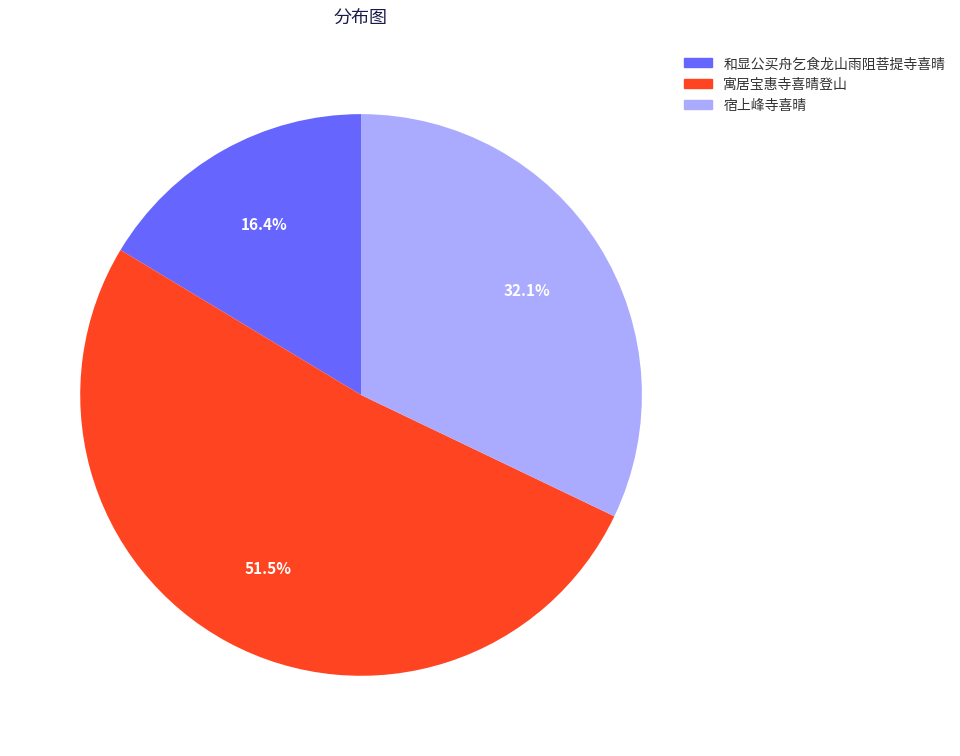

Which category accounts for the majority?

寓居宝惠寺喜晴登山